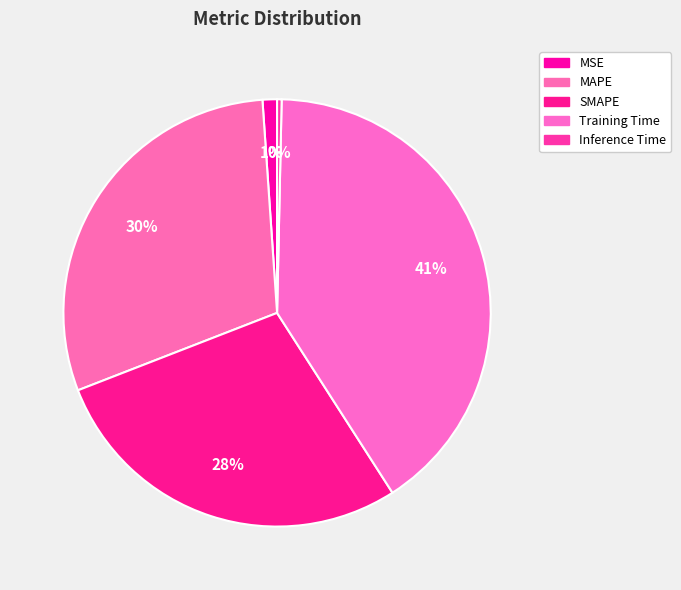

To the nearest percent, what is the difference between the largest and smallest slice percentages?

40%